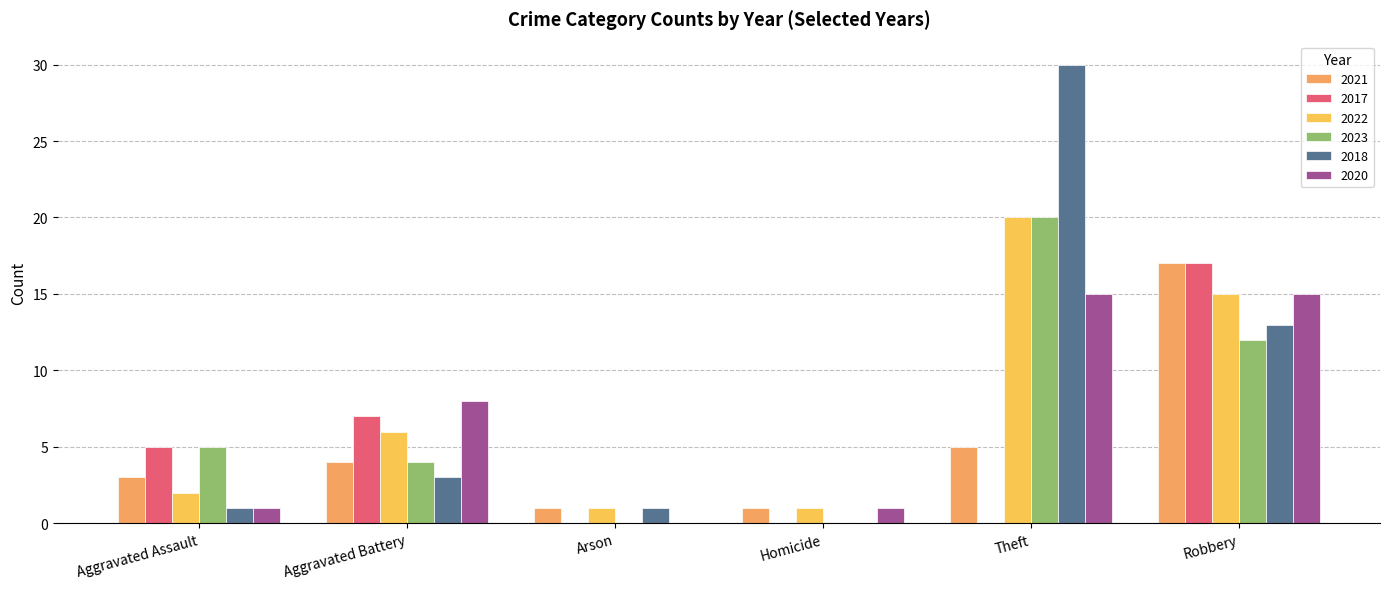

What is the greatest value displayed?

30